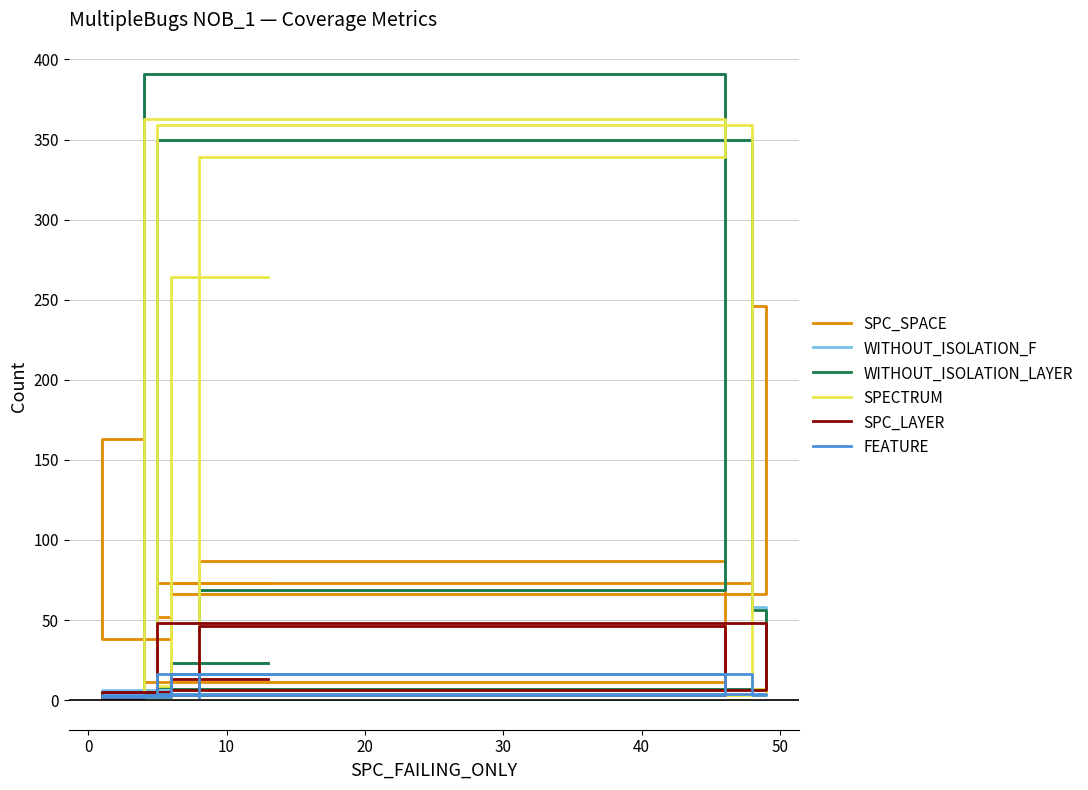

Between 0 and 50, which series saw the biggest shift?

SPC_SPACE